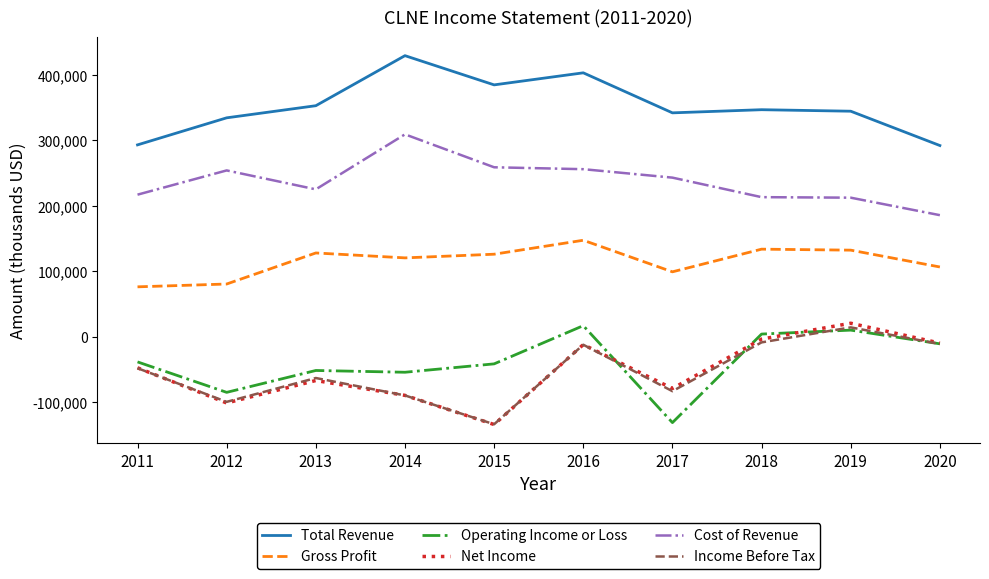

True or false: Net Income and Gross Profit cross at least once.

False